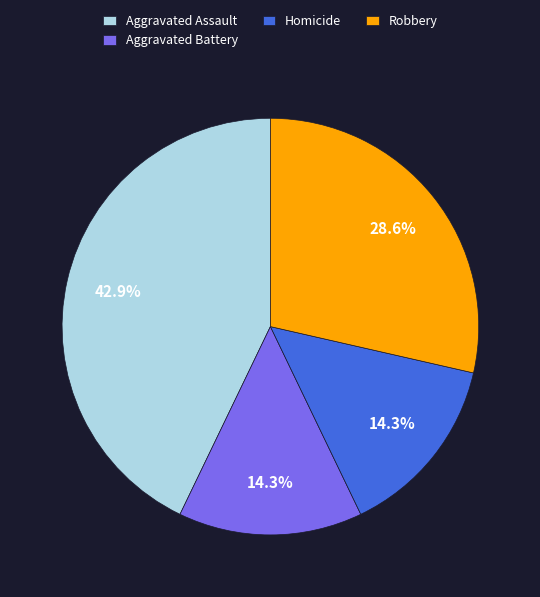

To the nearest percent, what percentage of the pie is Homicide?

14%